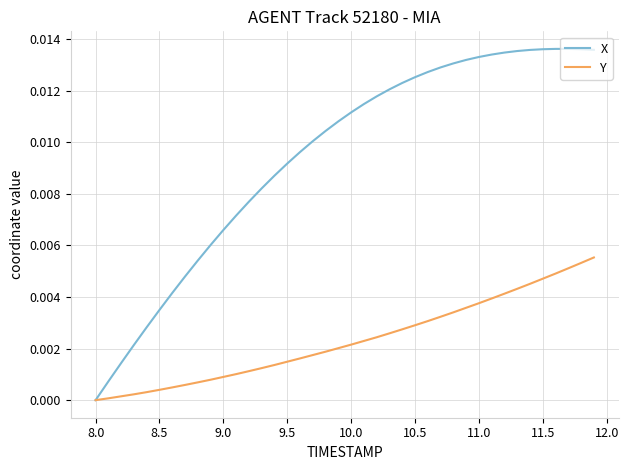

Which series has the largest total across all categories?

X